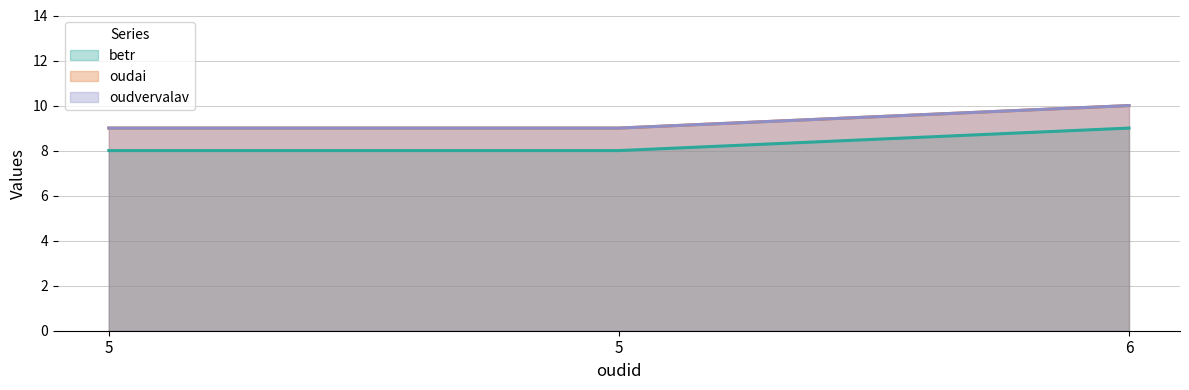

Reading left to right, list all the values displayed in this chart.

betr: 8	8	9
oudai: 9	9	10
oudvervalav: 9	9	10